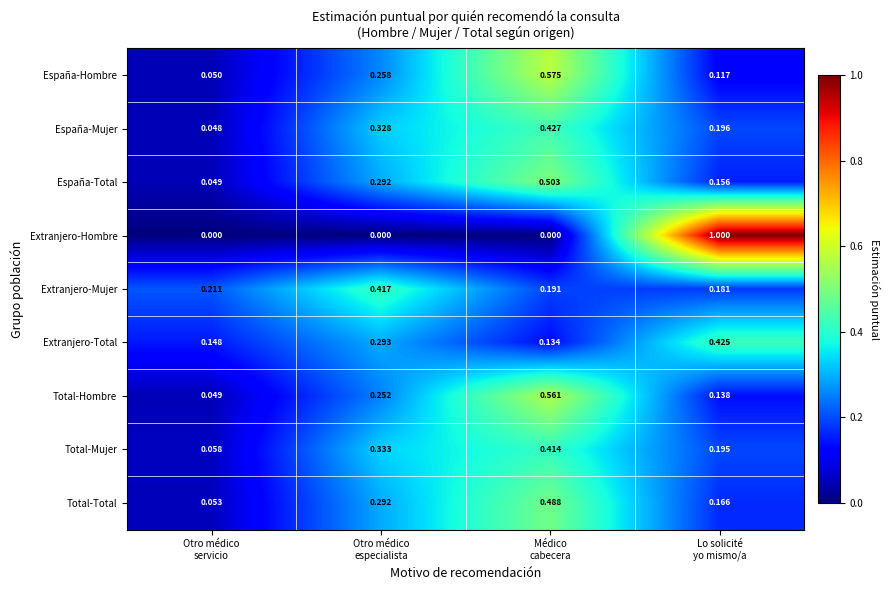

At which category is the sum across all series the highest?

Médico
cabecera